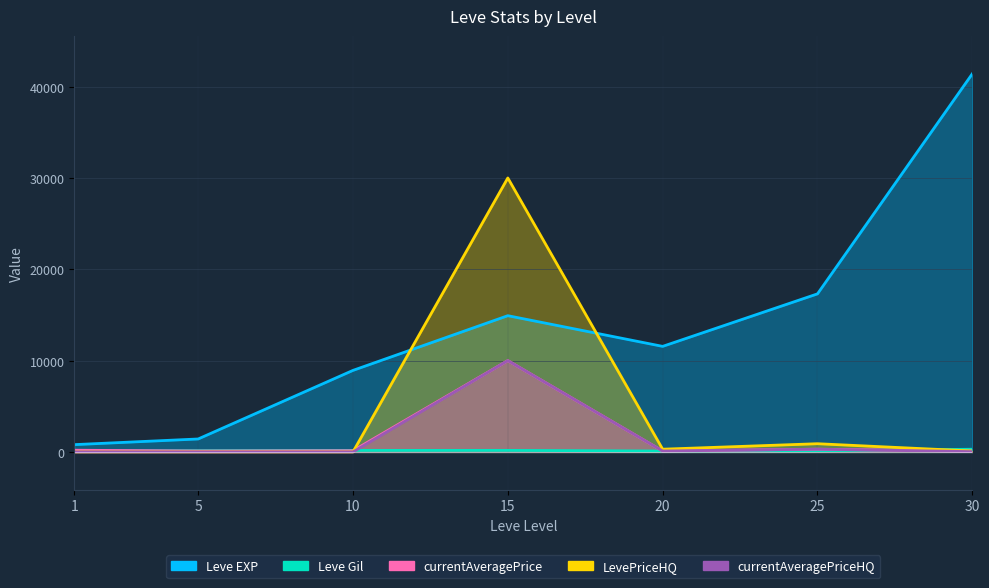

What is the average value of the LevePriceHQ series?

4471.5